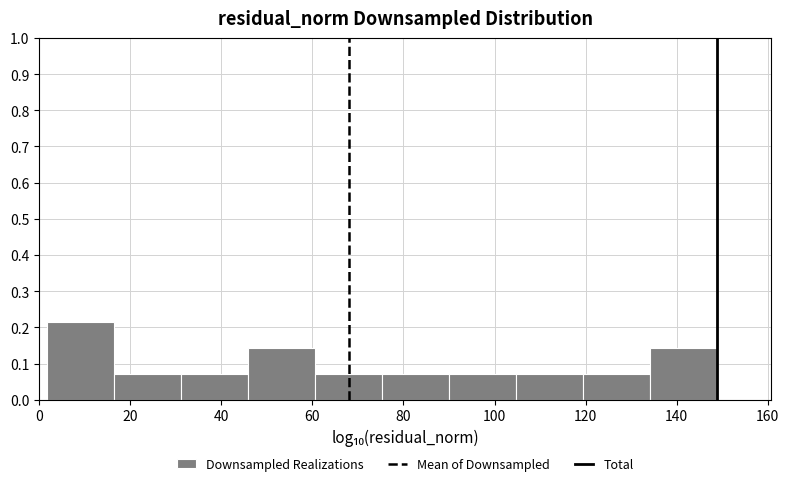

Reading left to right, list every bar in this chart as the range it spans on the x-axis followed by its height. Neither the bar edges nor the heights are printed on the chart, so give them approximately, as read against the axes.

2 to 16: 0.21
16 to 32: 0.07
32 to 46: 0.07
46 to 60: 0.14
60 to 76: 0.07
76 to 90: 0.07
90 to 104: 0.07
104 to 120: 0.07
120 to 134: 0.07
134 to 148: 0.14